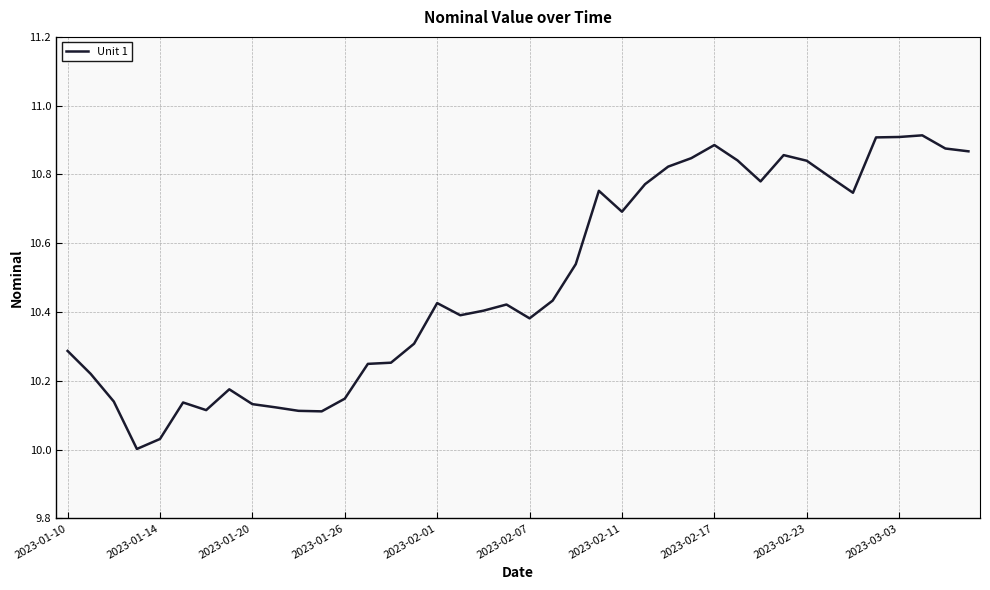

Is this an area chart (filled region under the line)?

No